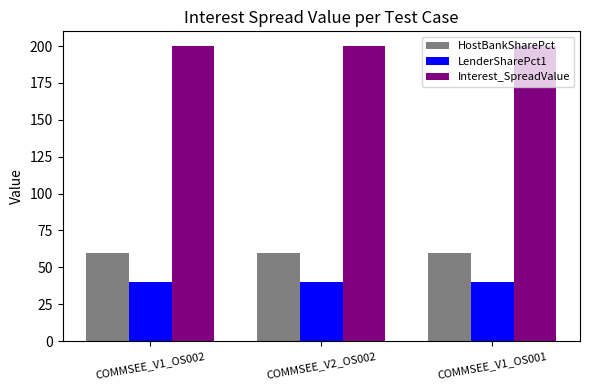

Read the HostBankSharePct value at COMMSEE_V2_OS002.

60